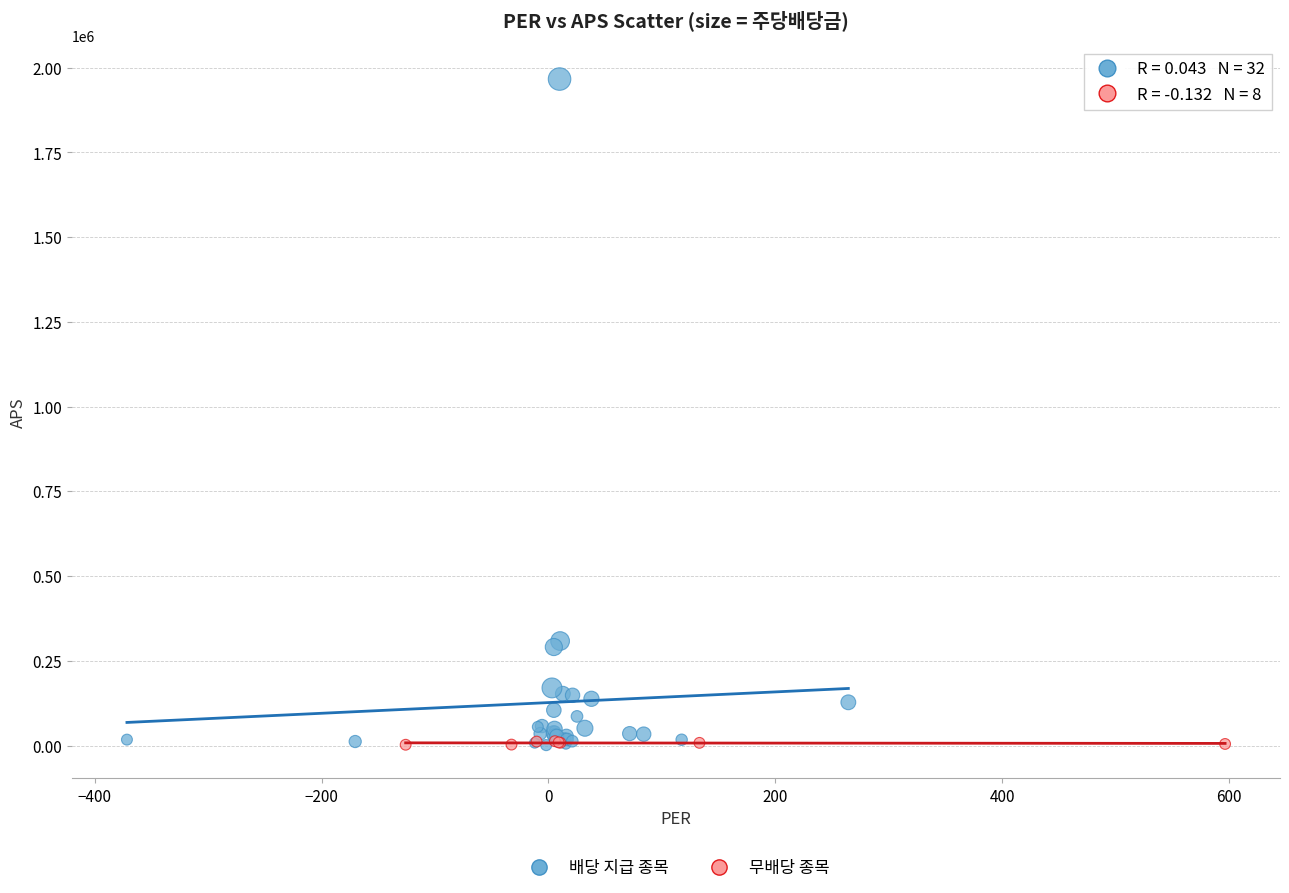

Which series contains the highest Y value?

배당 지급 종목